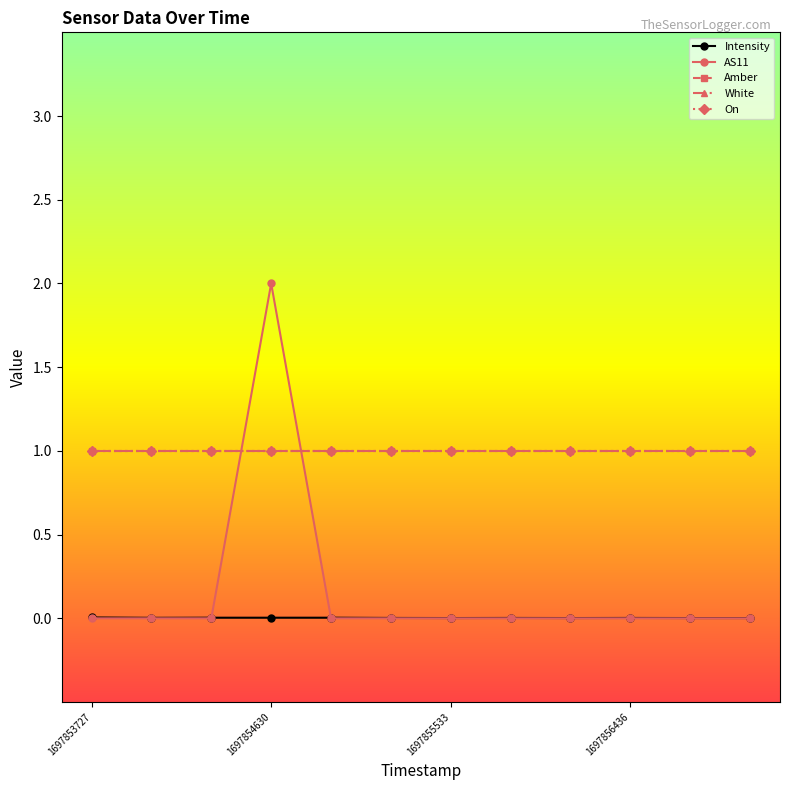

Does the chart have visible grid lines?

No